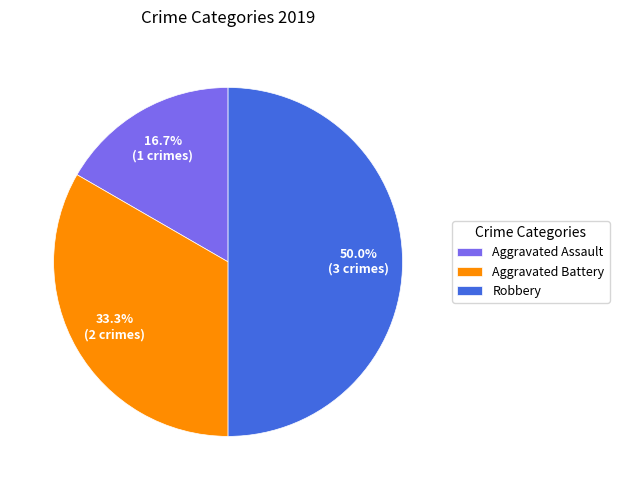

What is the smallest slice in the pie chart?

Aggravated Assault